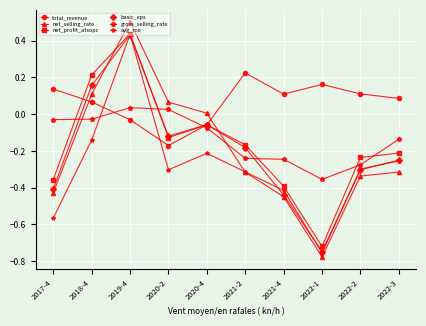

Between 2021-2 and 2022-1, which series saw the biggest shift?

basic_eps